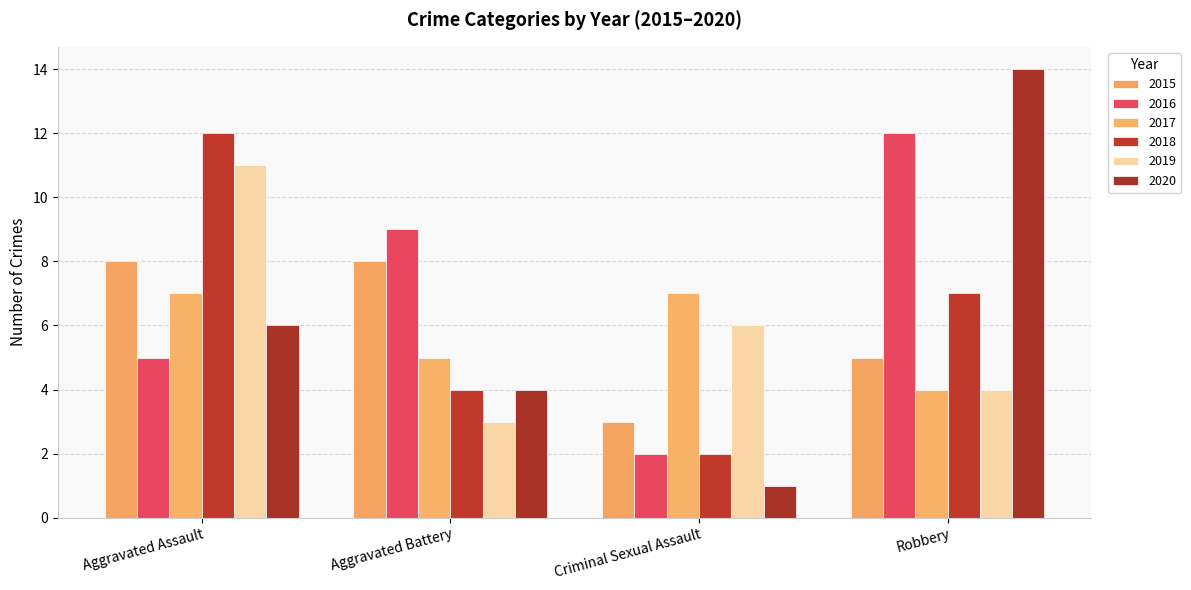

Where does the 2019 series first go above 6?

Aggravated Assault